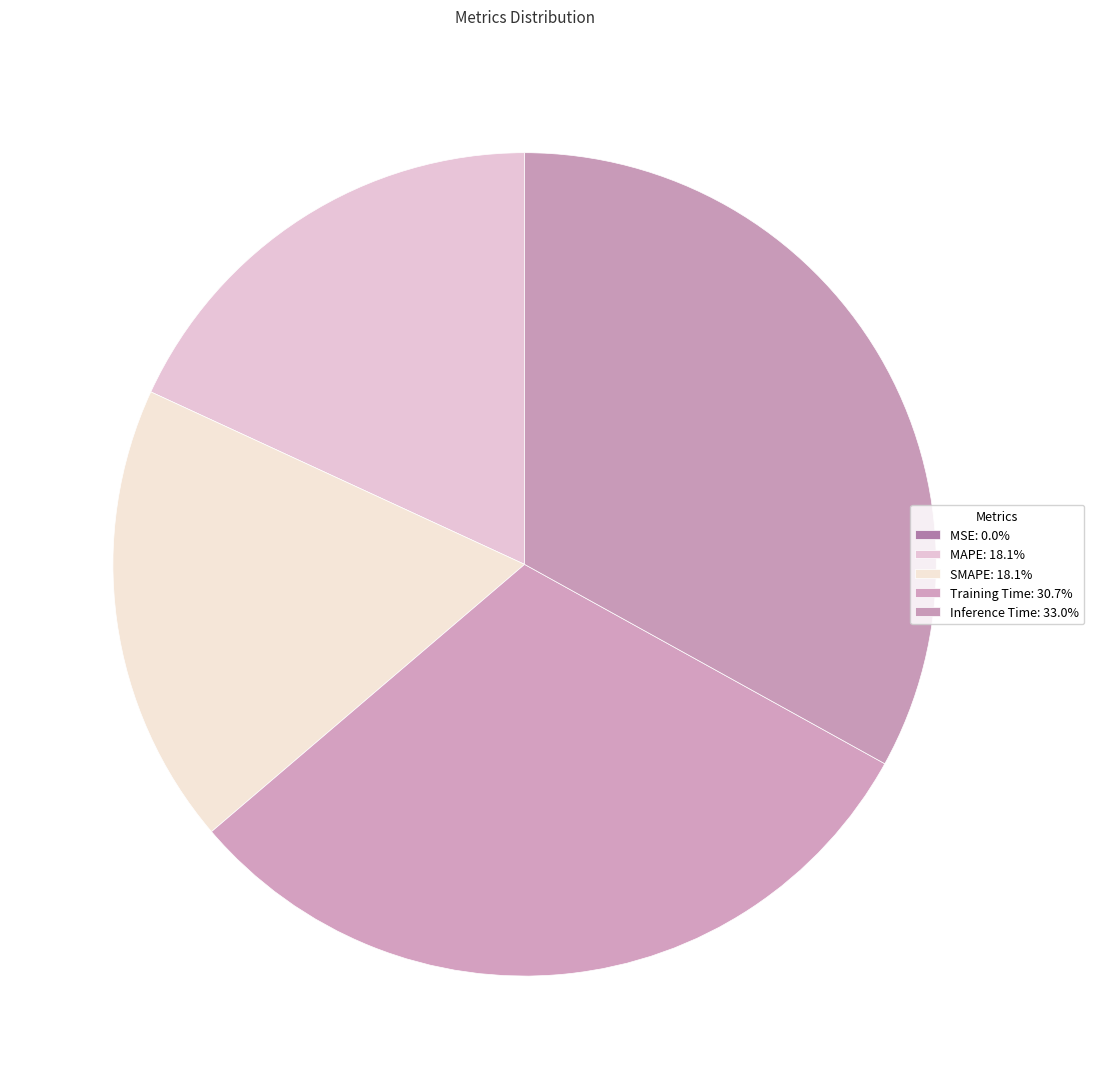

Combined, do MSE and Training Time account for over 50%?

No